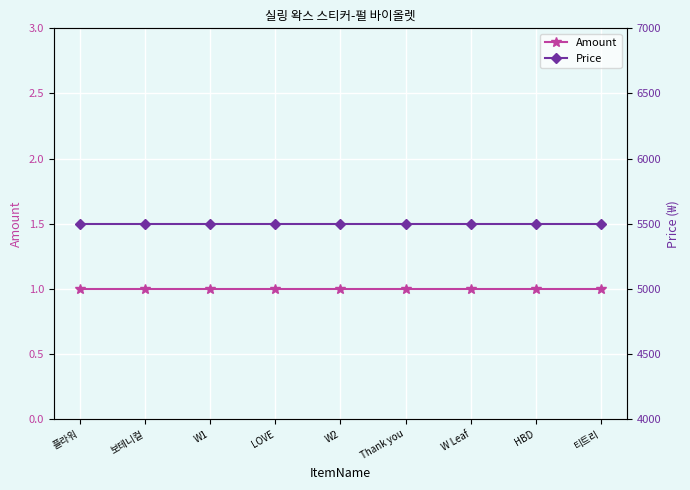

Which category has the lowest value across all series?

플라워